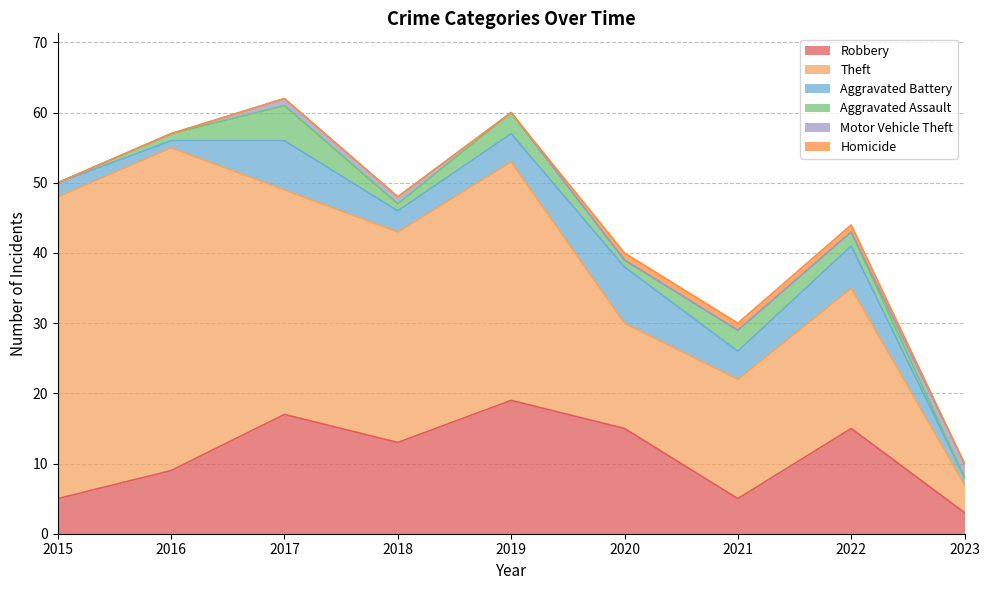

True or false: Aggravated Assault and Theft intersect in this chart.

False